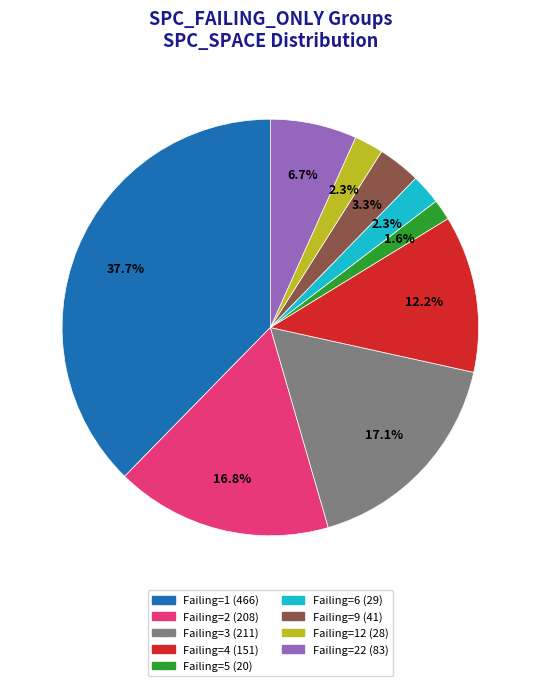

To the nearest percent, what is the average slice percentage?

11%